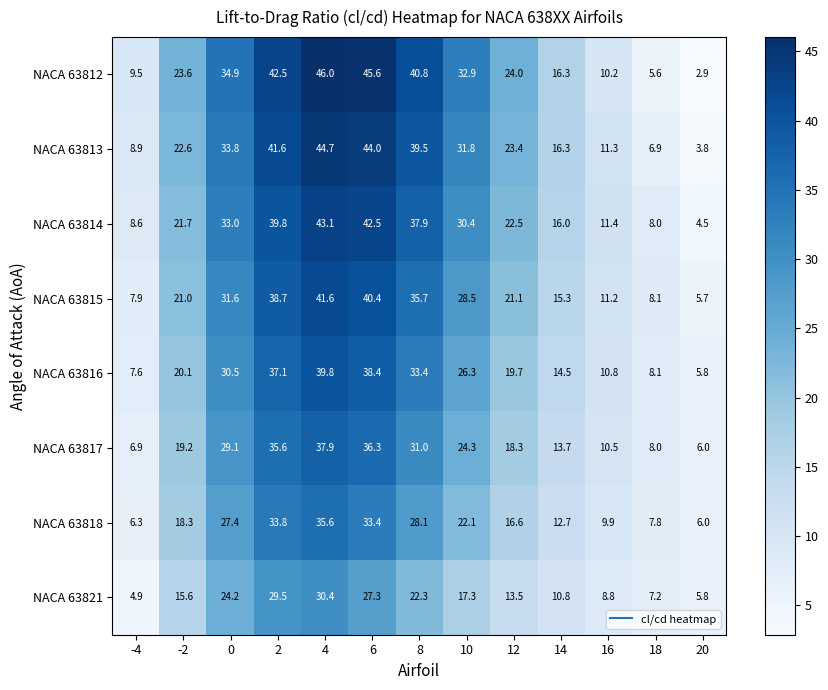

At which category is the sum across all series the highest?

4